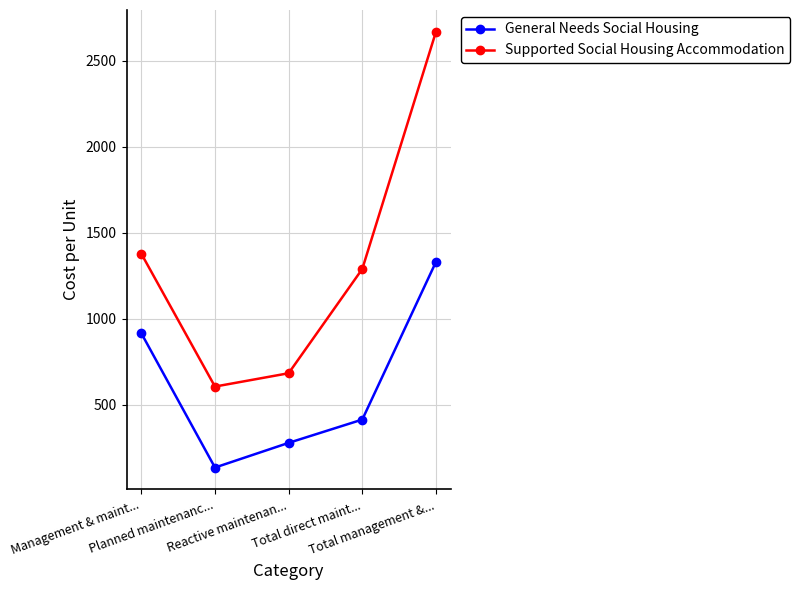

True or false: General Needs Social Housing has a value of 414.3 at Total direct maint....

True